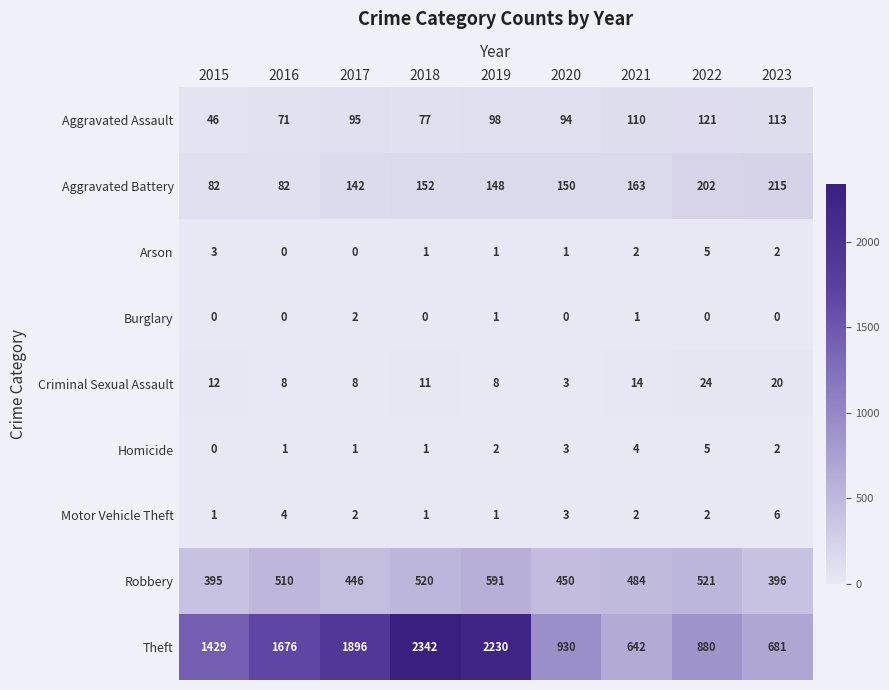

At how many categories does at least one series exceed 2340?

1